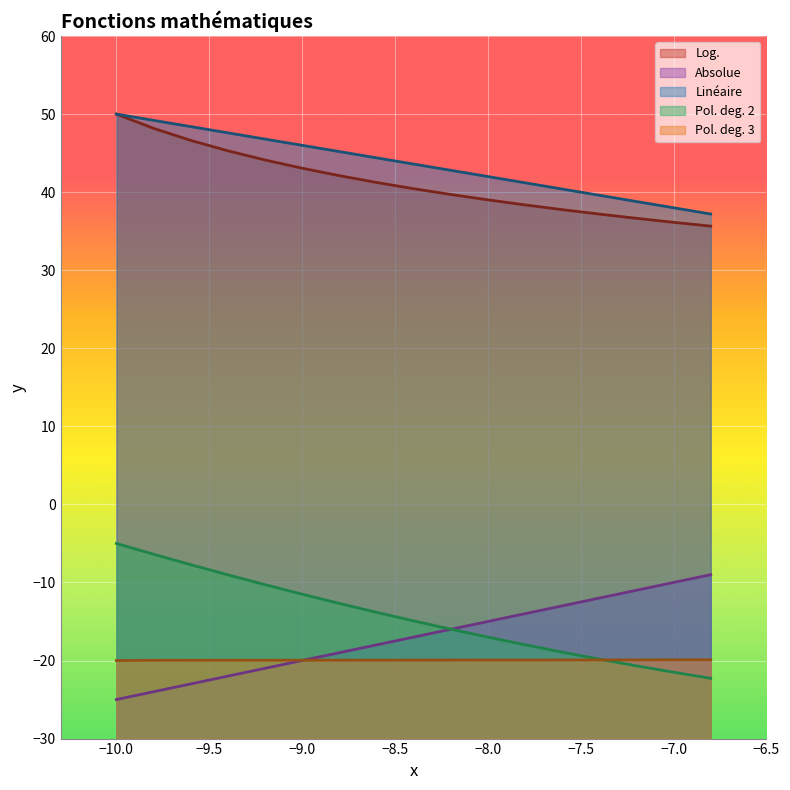

True or false: Absolue and Linéaire cross at least once.

False